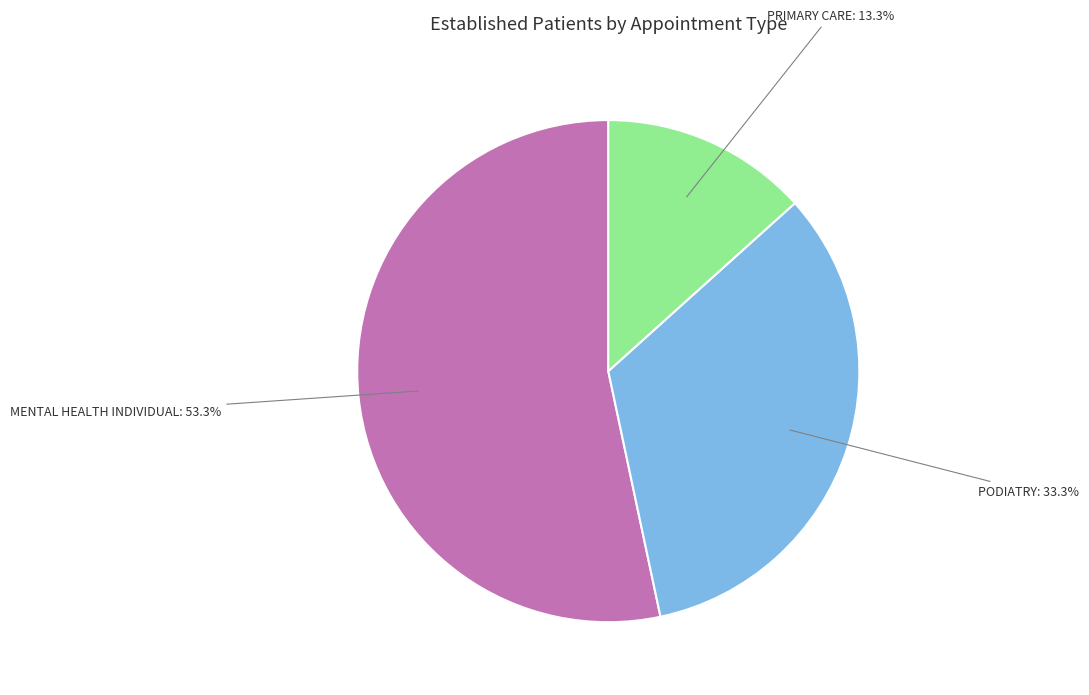

Is there any slice that represents more than half of the pie?

Yes